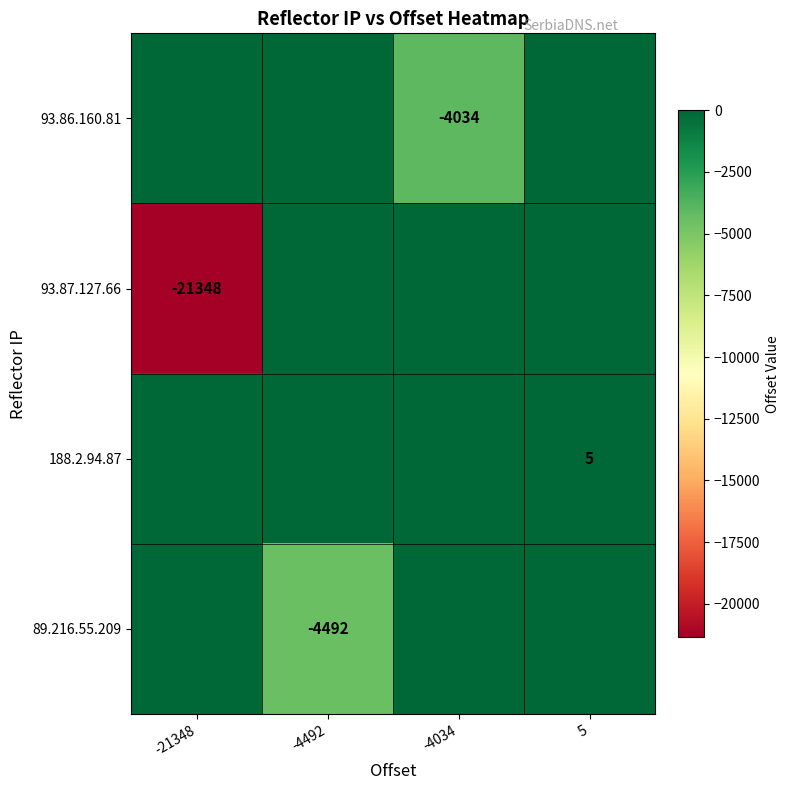

The 188.2.94.87 series shows 3 at 5. True or false?

False